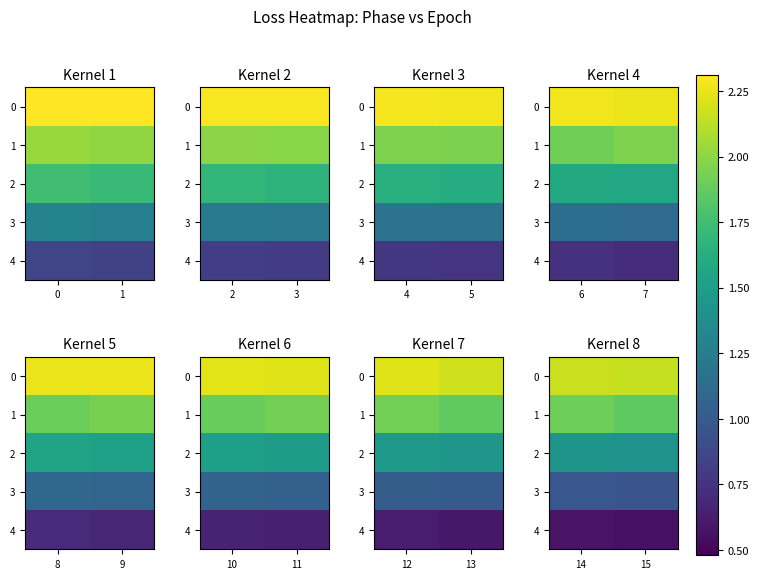

What value does the 0 series have at 15?

2.2